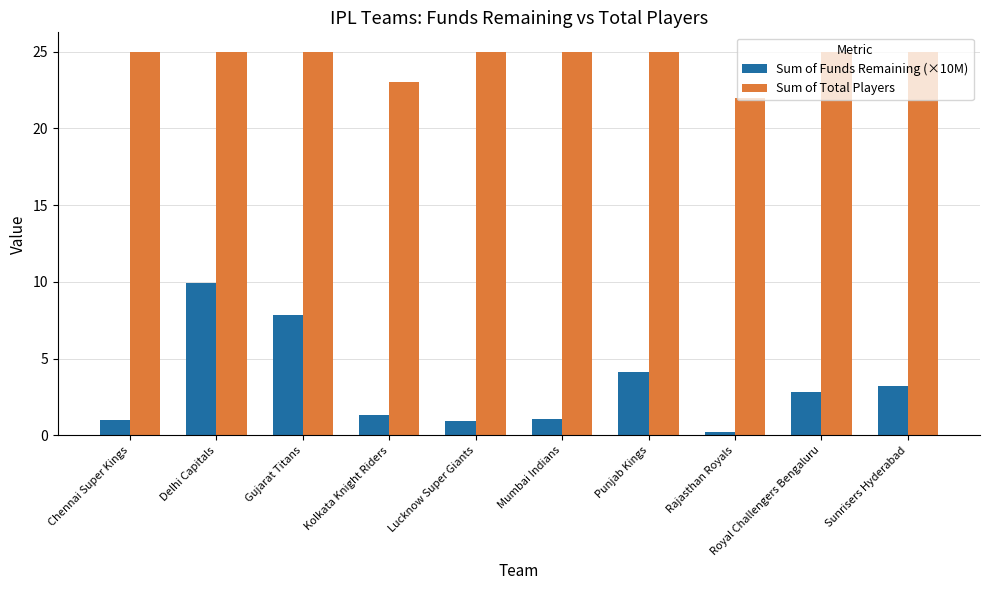

Rank the series by their average value, from highest to lowest.

Sum of Total Players, Sum of Funds Remaining (×10M)